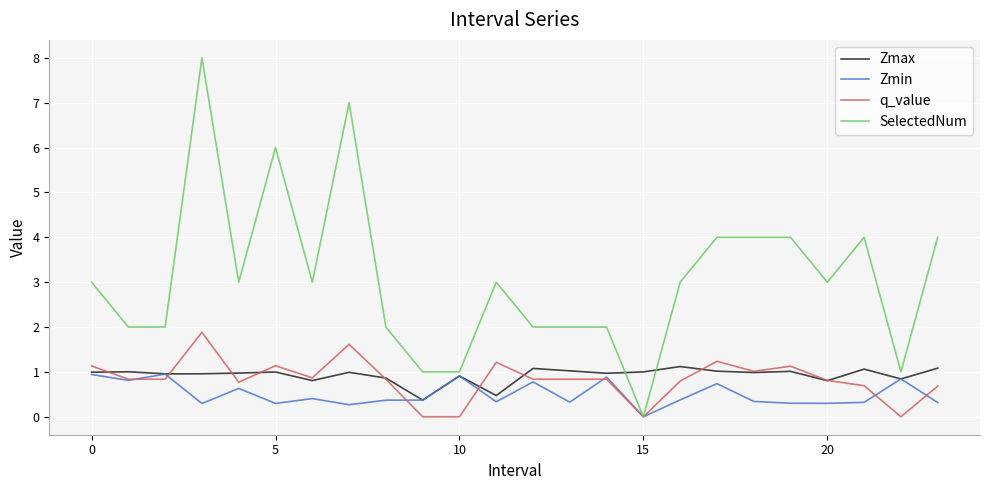

True or false: SelectedNum and Zmax cross at least once.

True